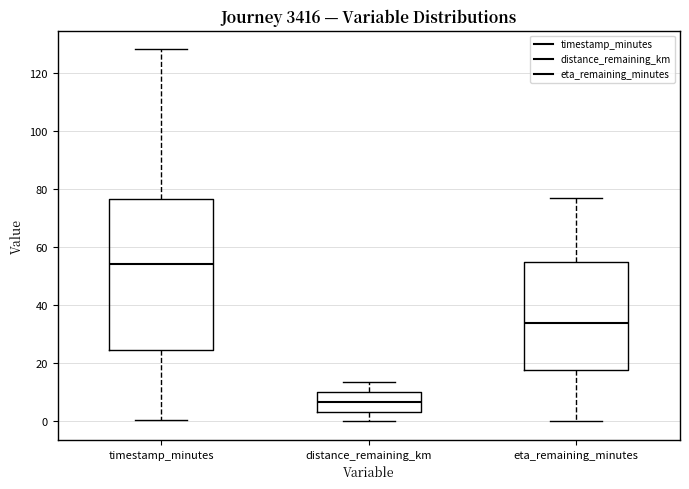

Where does the lower whisker of the box for eta_remaining_minutes end on the y-axis? The values are not printed on the chart, so give them approximately, as read against the axis.

0